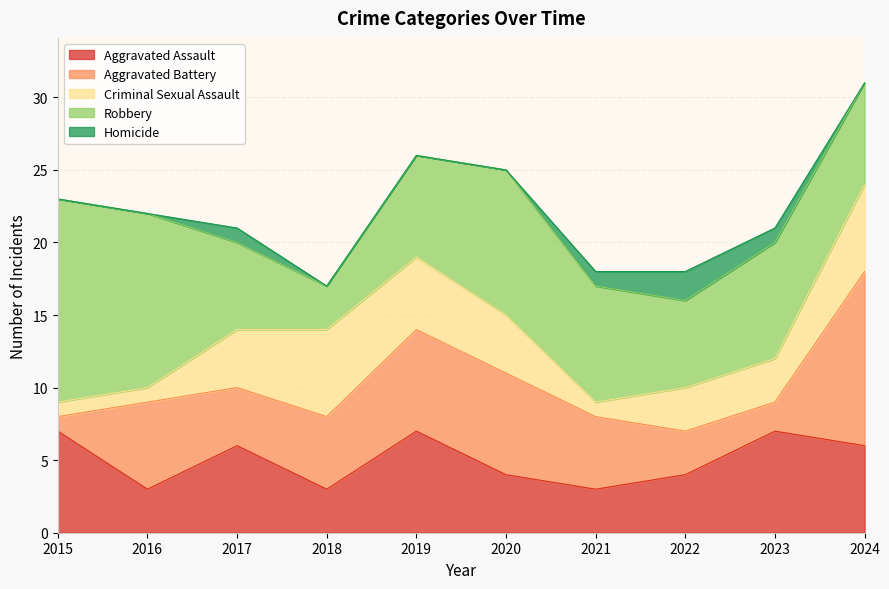

At which label does Aggravated Assault first exceed 6?

2015